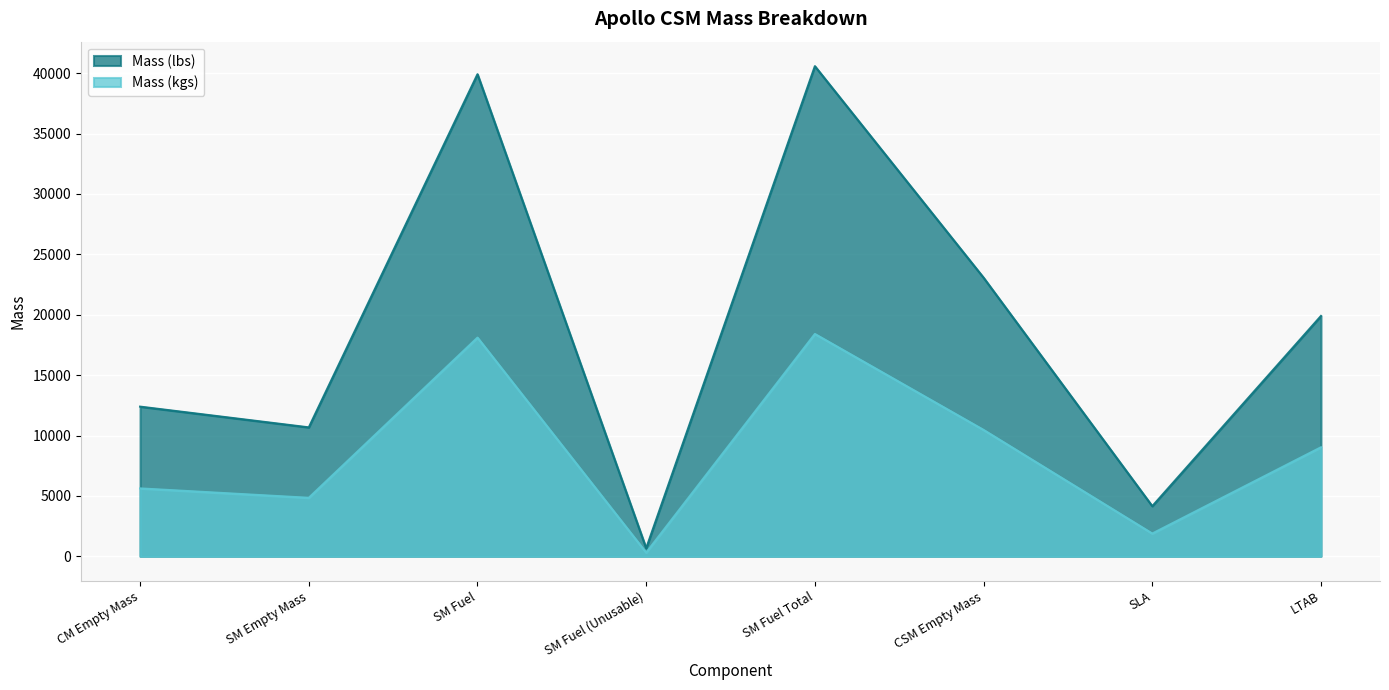

The value of Mass (kgs) at SM Fuel Total is 56922.8. True or false?

False